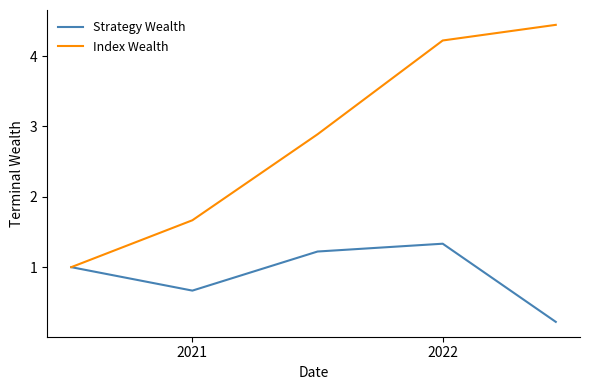

What are all the series names shown in the legend?

Strategy Wealth, Index Wealth